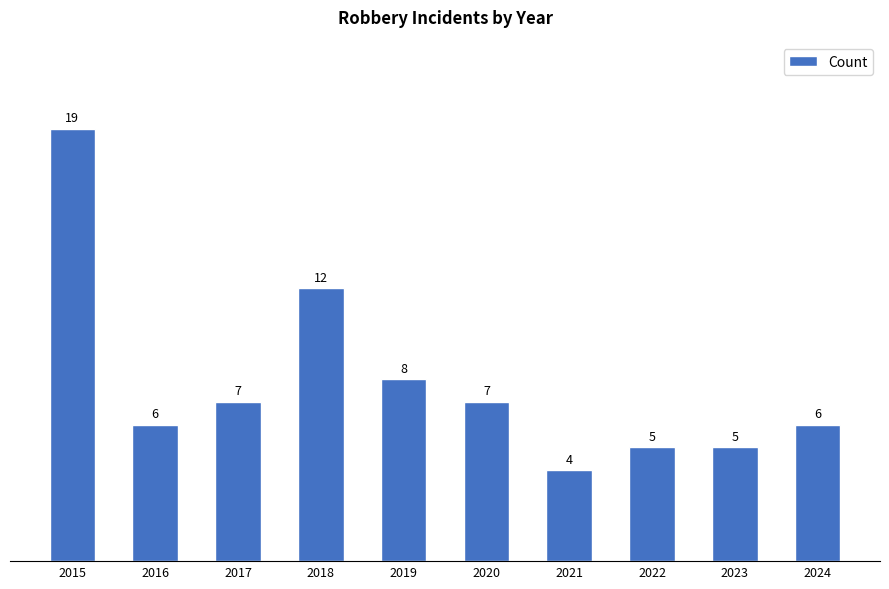

Between 2019 and 2020, which is larger?

2019